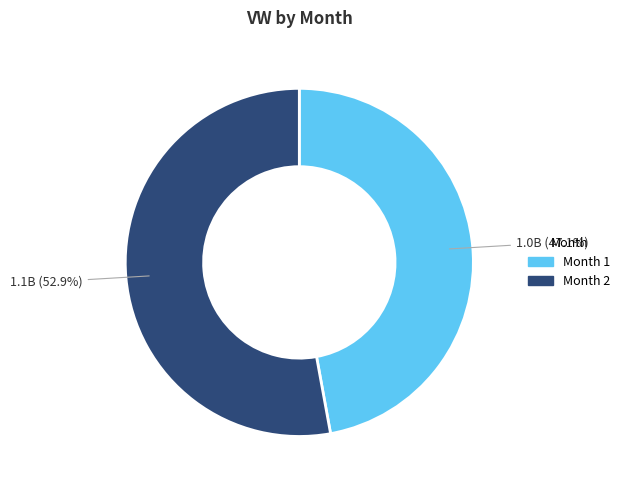

The Month 2 slice represents 53% of the pie. True or false?

True